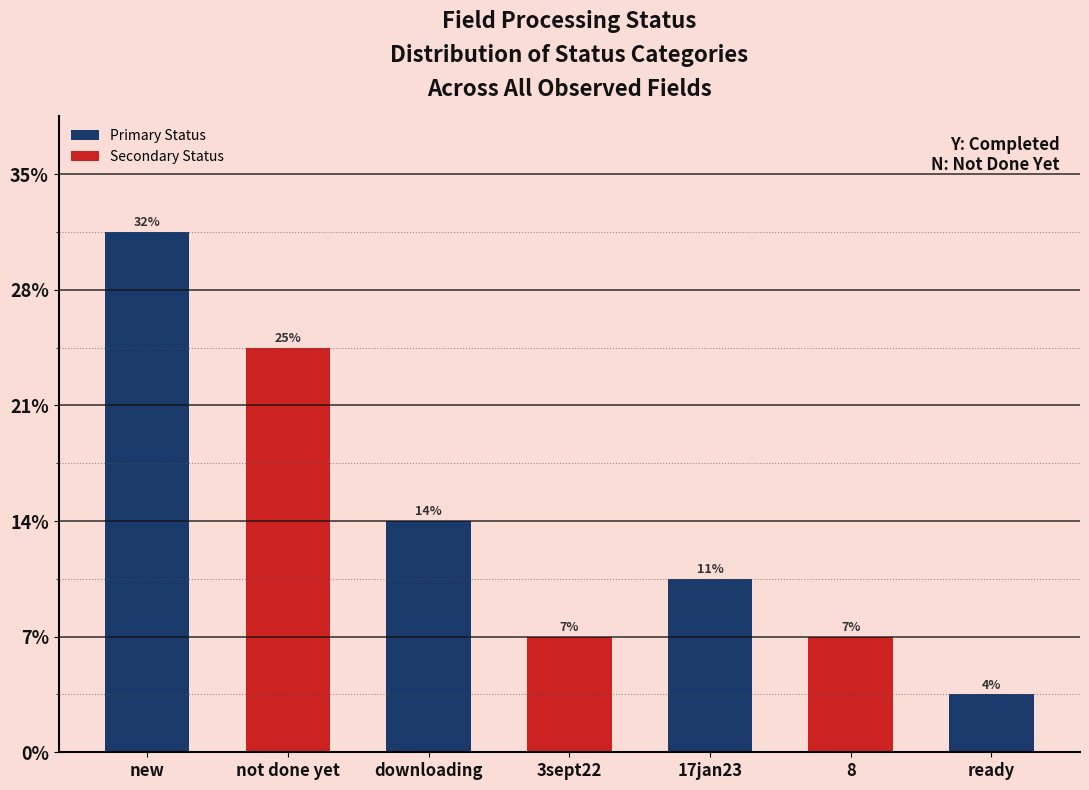

Approximately how many times larger is the value at not done yet compared to 17jan23?

2.3